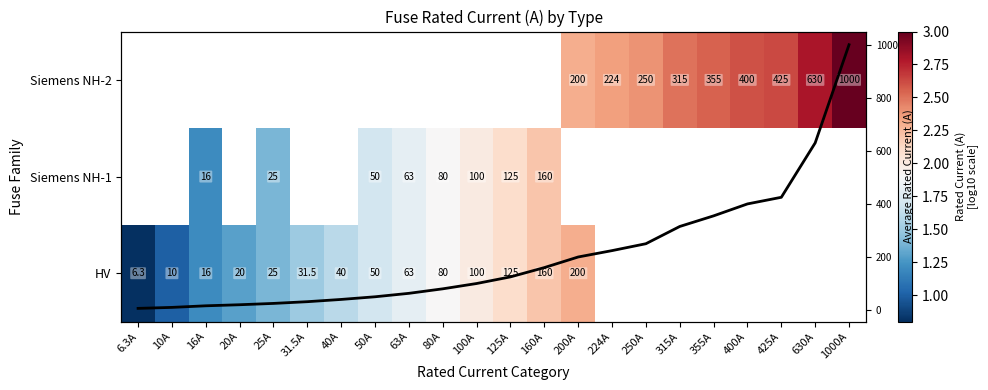

At how many categories does at least one series exceed 149?

10